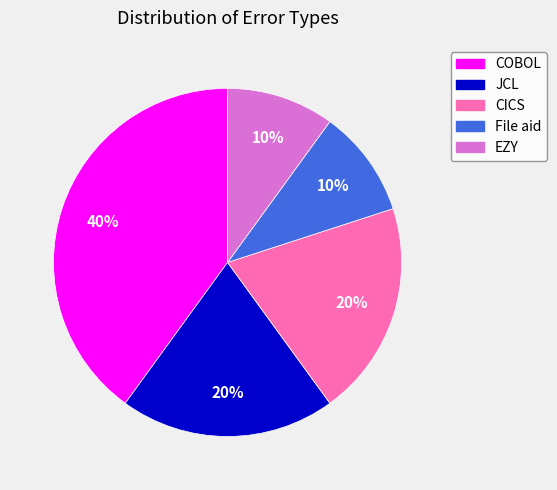

How many segments does this pie chart have?

5